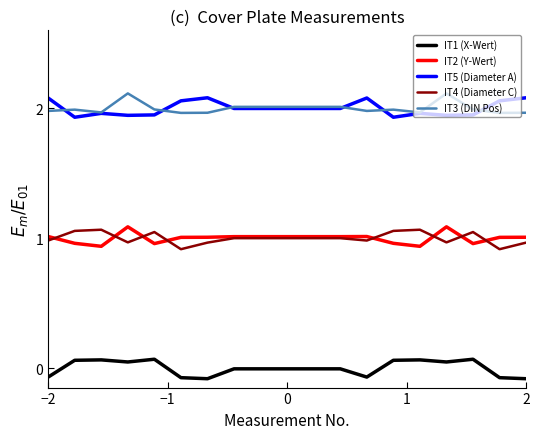

True or false: IT1 (X-Wert) and IT3 (DIN Pos) cross at least once.

False